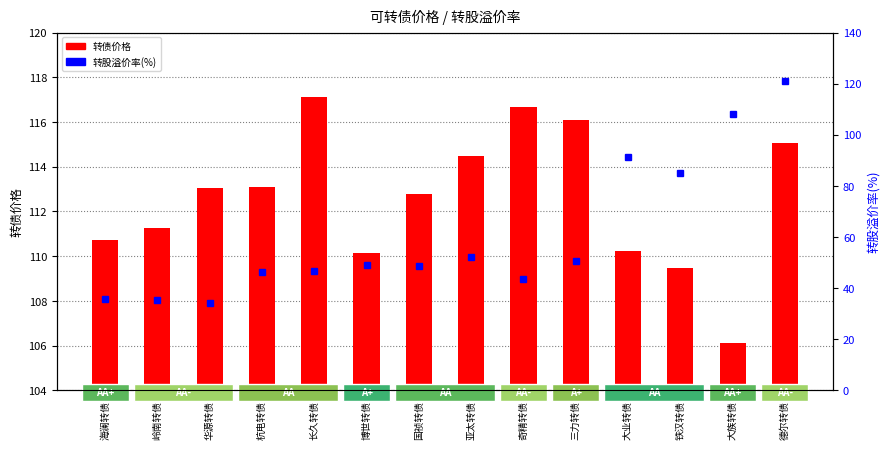

What is the value of the 转股溢价率(%) bar at the 2nd from the left?

35.4